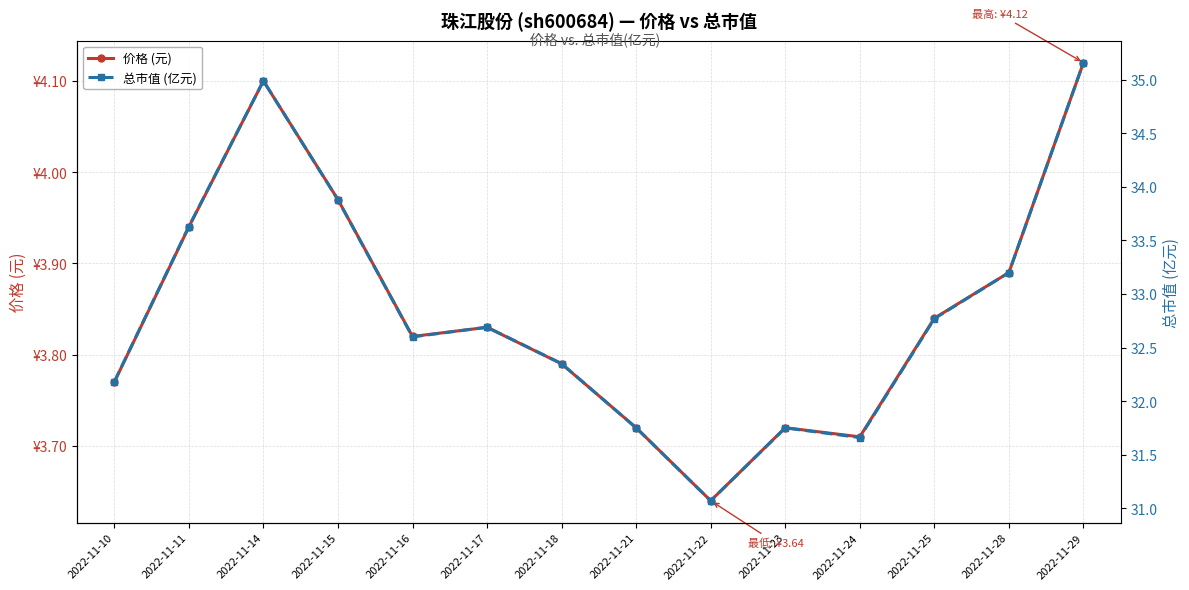

Which has a higher value, 2022-11-15 or 2022-11-25?

2022-11-15